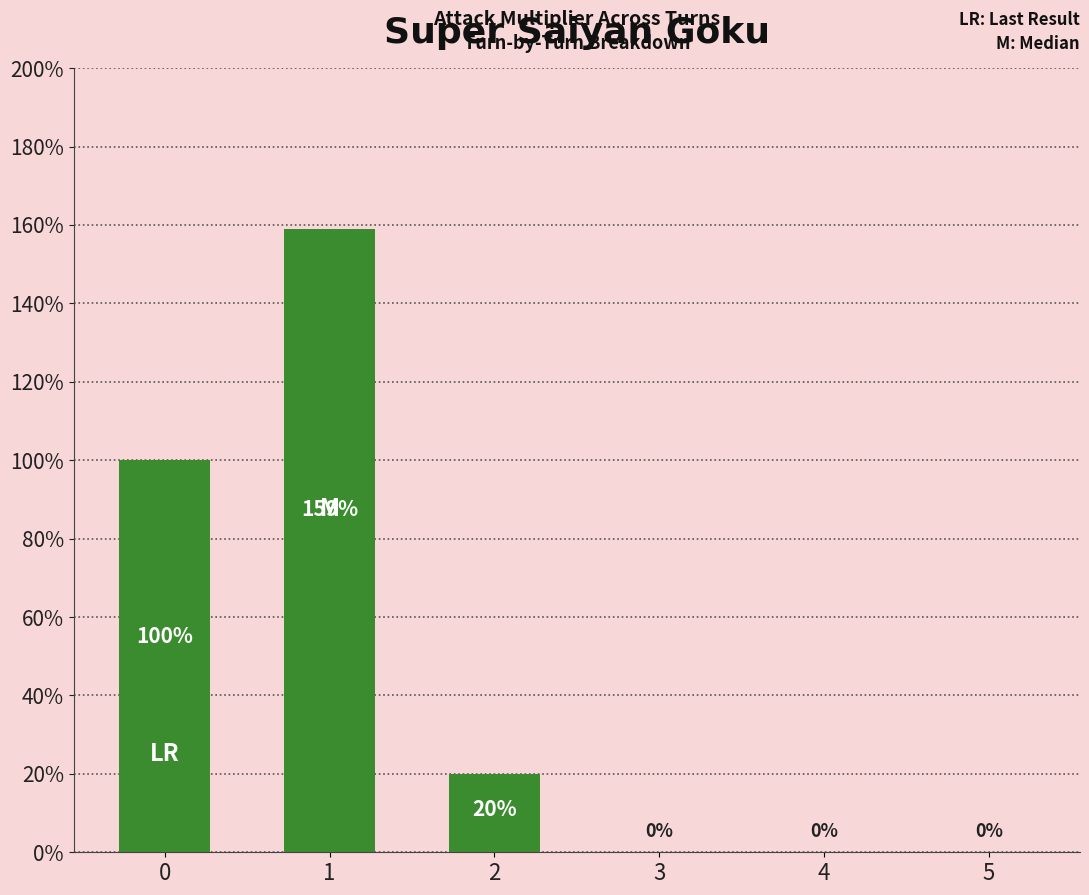

Reading left to right, extract all data points from this chart.

0=1.0	1=1.6	2=0.2	3=0.0	4=0.0	5=0.0